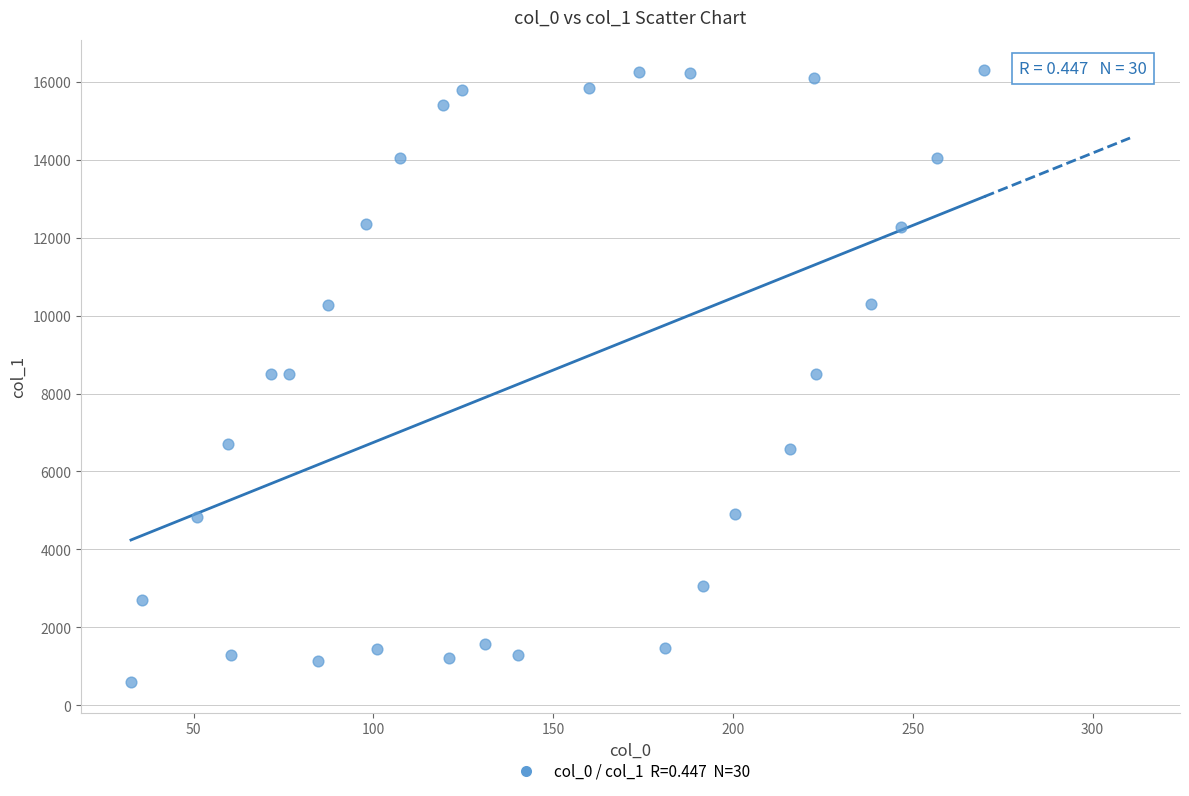

What is the range of X values (max minus min)?

237.3